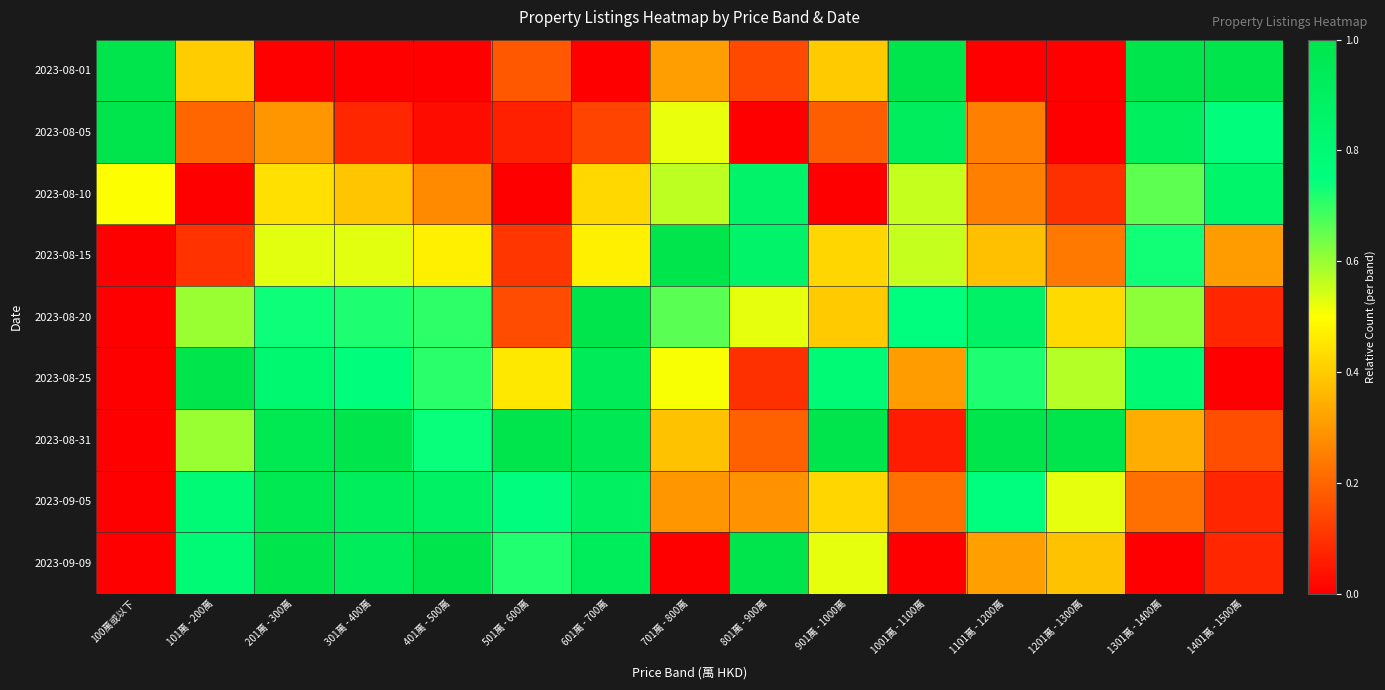

Which has a higher value, 701萬 - 800萬 or 100萬或以下?

100萬或以下